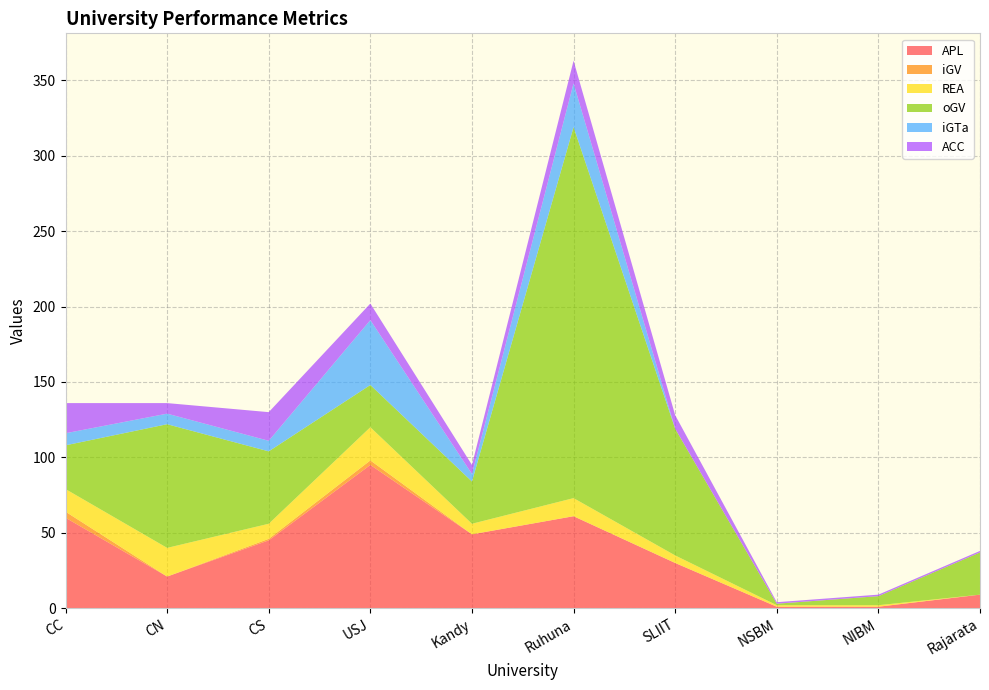

Reading right to left, what are all the values shown in this chart?

APL: Rajarata=9	NIBM=1	NSBM=1	SLIIT=30	Ruhuna=61	Kandy=49	USJ=95	CS=45	CN=21	CC=60
iGV: Rajarata=0	NIBM=0	NSBM=0	SLIIT=0	Ruhuna=0	Kandy=0	USJ=3	CS=1	CN=0	CC=4
REA: Rajarata=0	NIBM=1	NSBM=1	SLIIT=5	Ruhuna=12	Kandy=7	USJ=22	CS=10	CN=19	CC=15
oGV: Rajarata=28	NIBM=6	NSBM=1	SLIIT=84	Ruhuna=246	Kandy=28	USJ=28	CS=48	CN=82	CC=29
iGTa: Rajarata=0	NIBM=0	NSBM=0	SLIIT=0	Ruhuna=29	Kandy=5	USJ=43	CS=7	CN=7	CC=8
ACC: Rajarata=1	NIBM=1	NSBM=1	SLIIT=9	Ruhuna=15	Kandy=6	USJ=11	CS=19	CN=7	CC=20